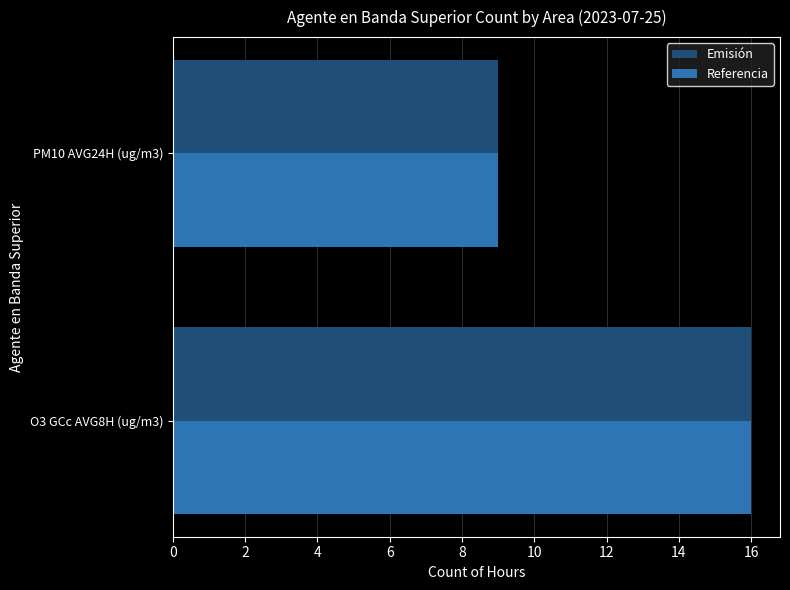

What is the minimum value shown in the chart?

9